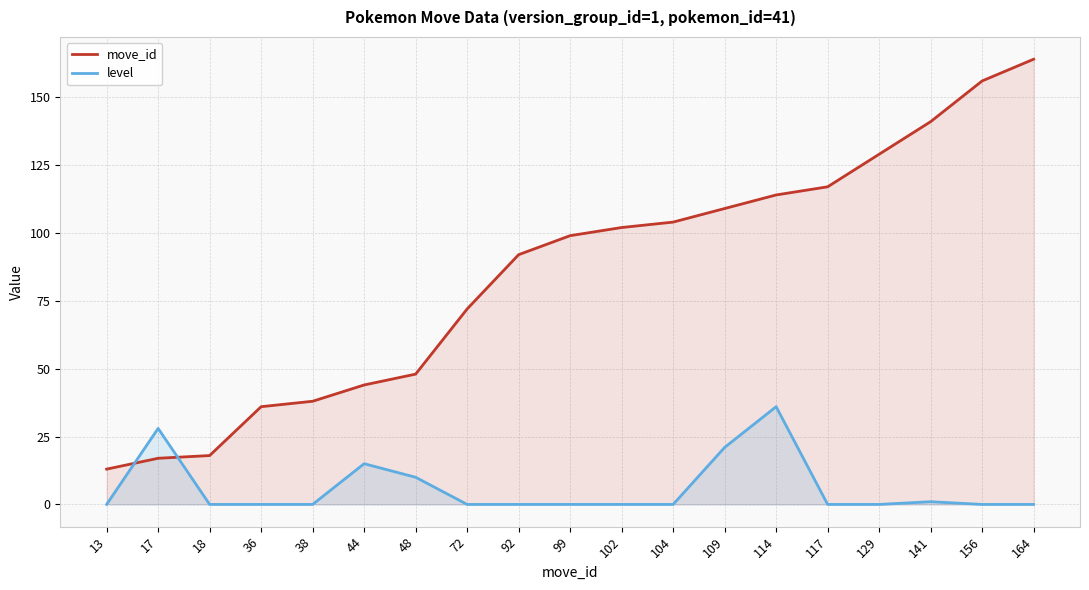

At 114, list the series in order from smallest to largest.

level, move_id